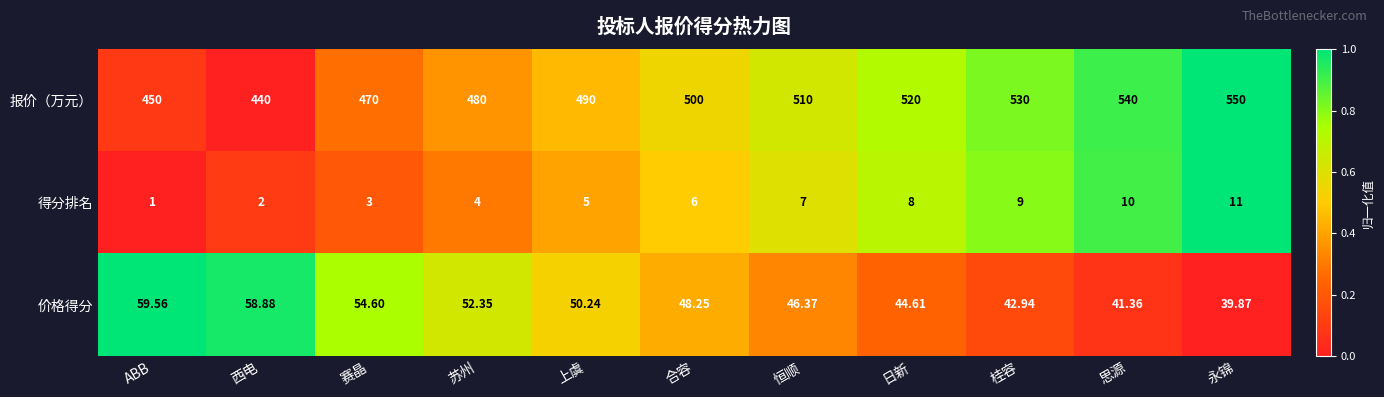

Which series has the largest total across all categories?

报价（万元）